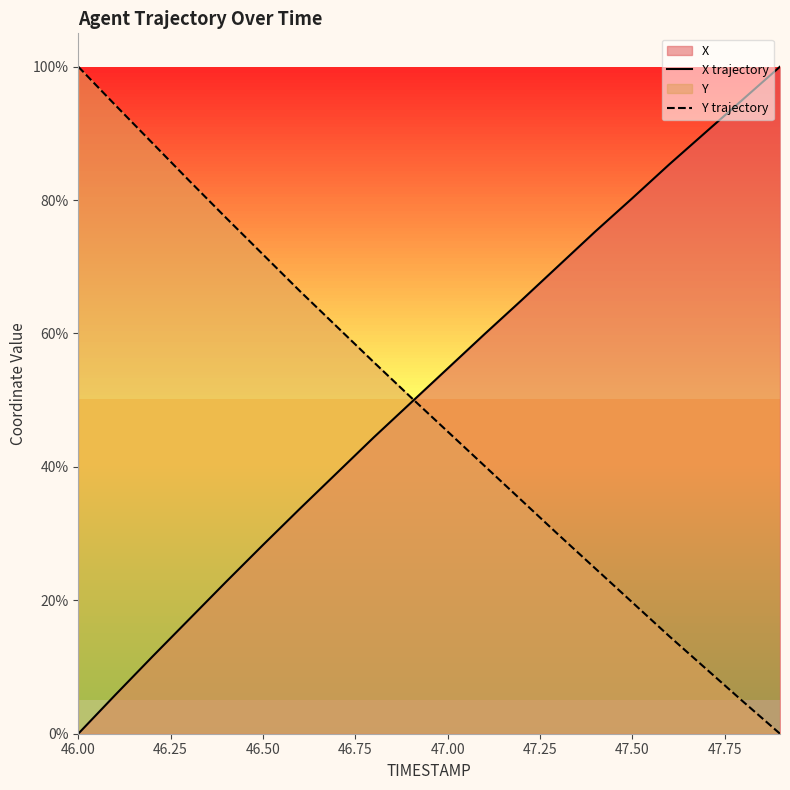

Which category has the highest value in the Y trajectory series?

46.00